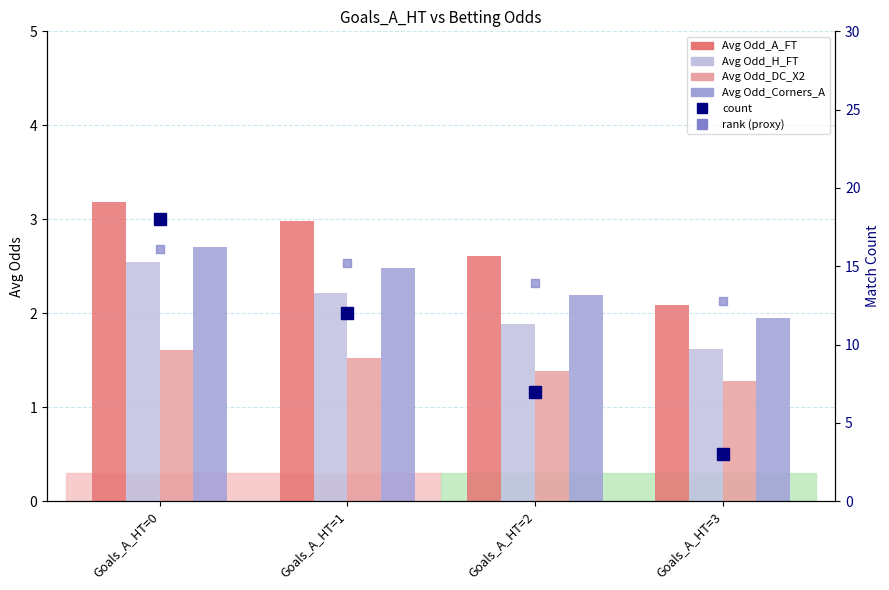

Which series has the widest spread of Y values?

count